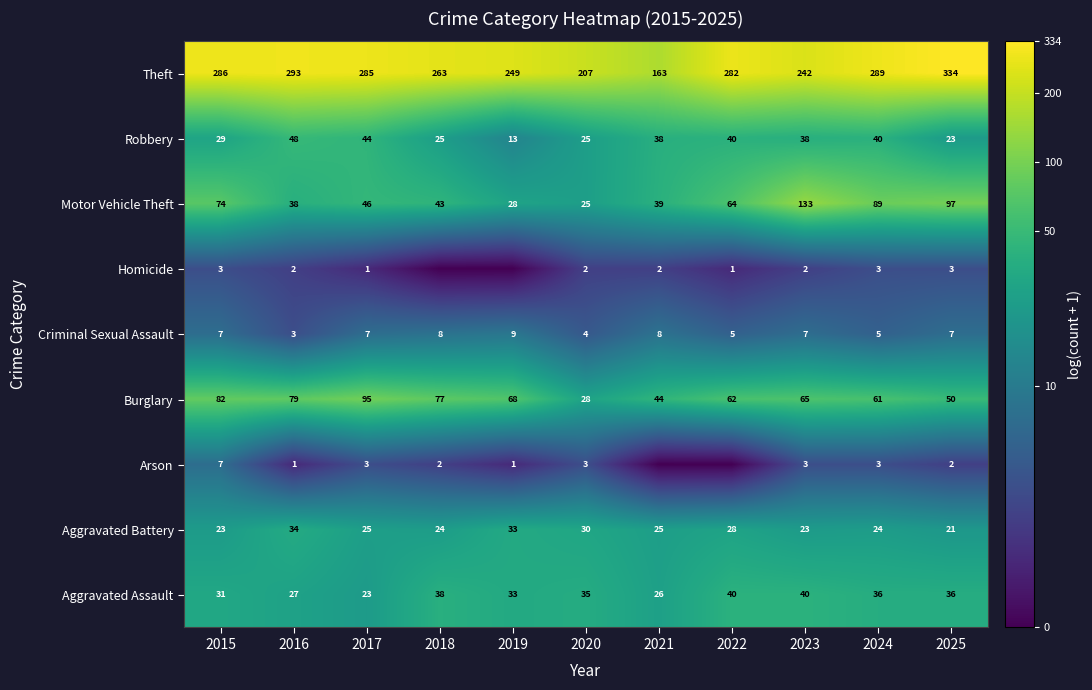

How many data points in Robbery are less than 38?

5